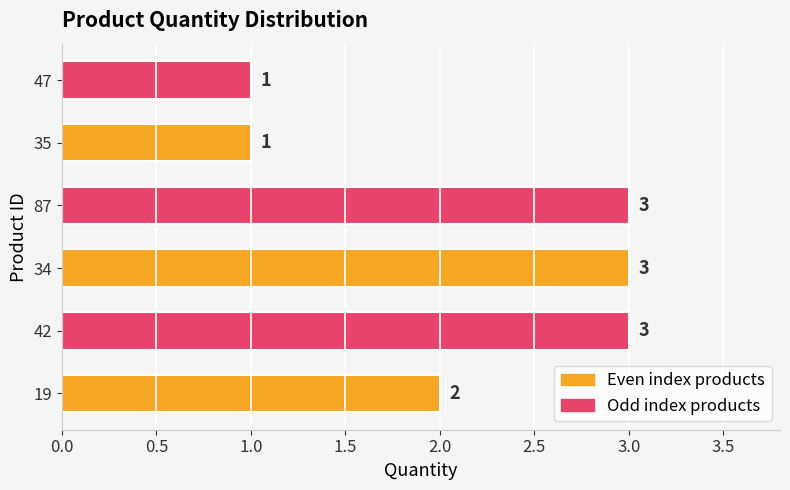

How many series are shown in this chart?

1